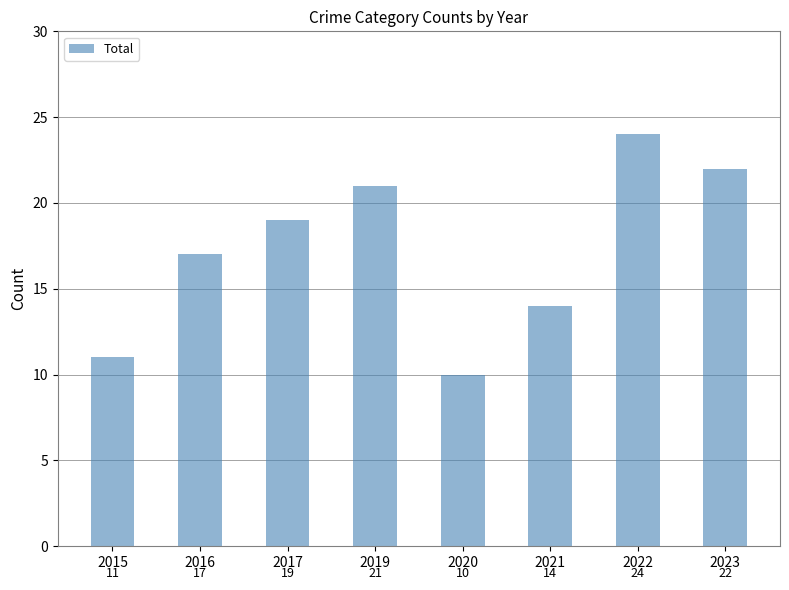

Which label corresponds to the largest value in the chart?

2022